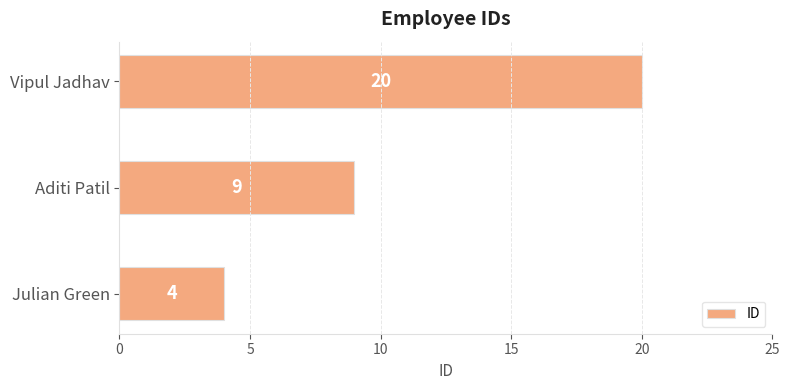

Reading bottom to top, list all the values displayed in this chart.

4	9	20